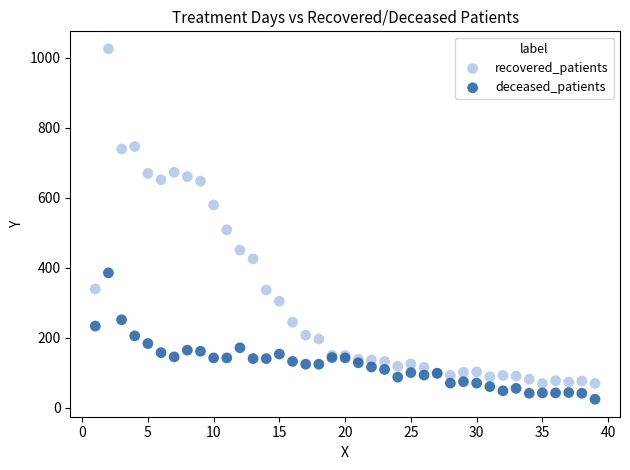

Across all series, what Y value is closest to 524?

508